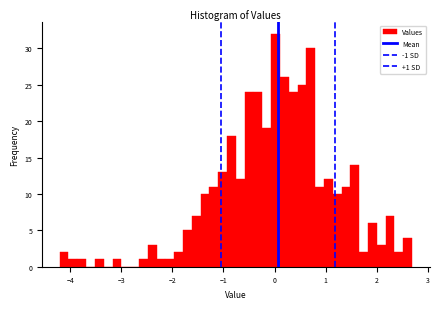

Around what value on the x-axis is the tallest bar? Give the approximate position of its centre, as read against the axis.

0.0